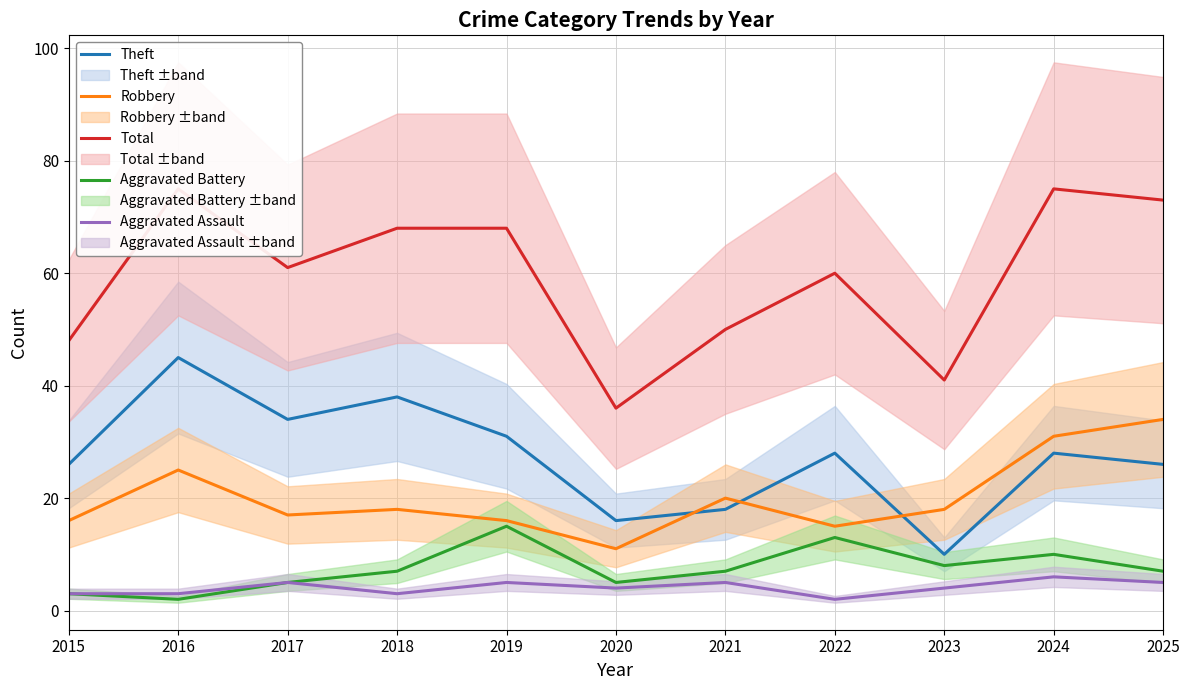

Does the chart display data point markers on the line(s)?

No